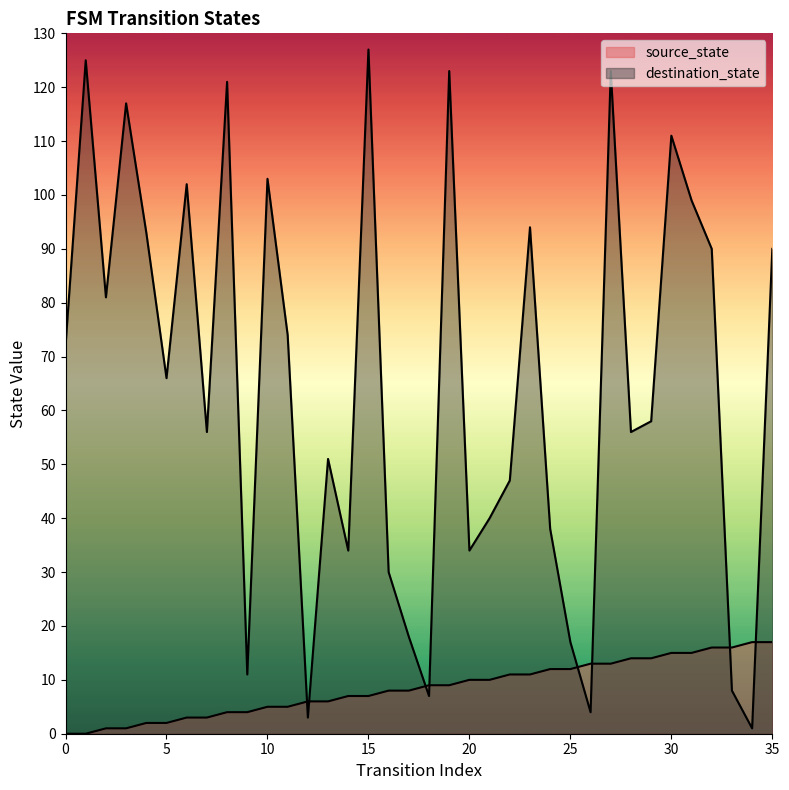

At how many categories does at least one series exceed 124?

2